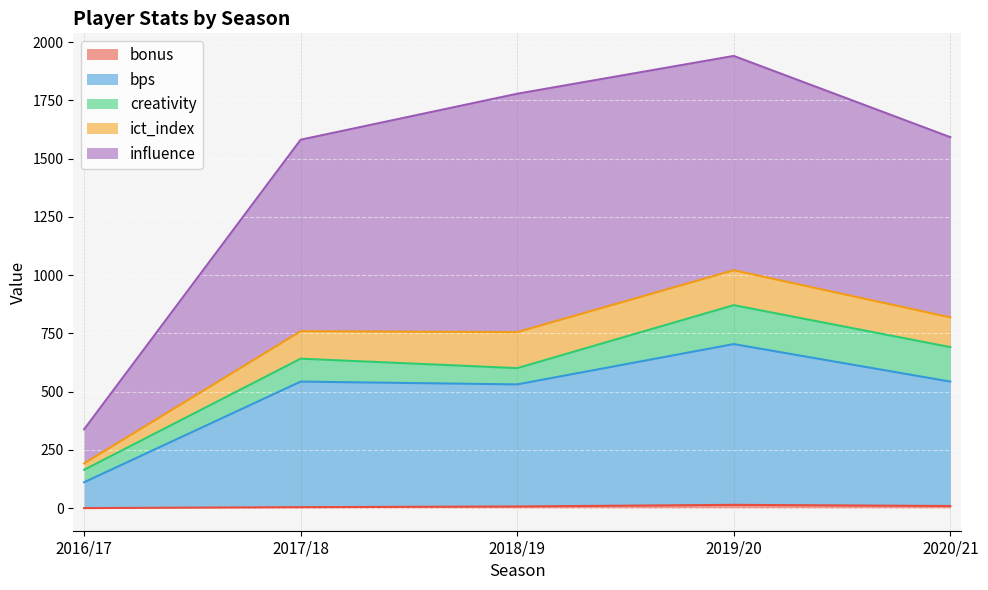

What is the approximate value of bps at 2016/17?

111.0